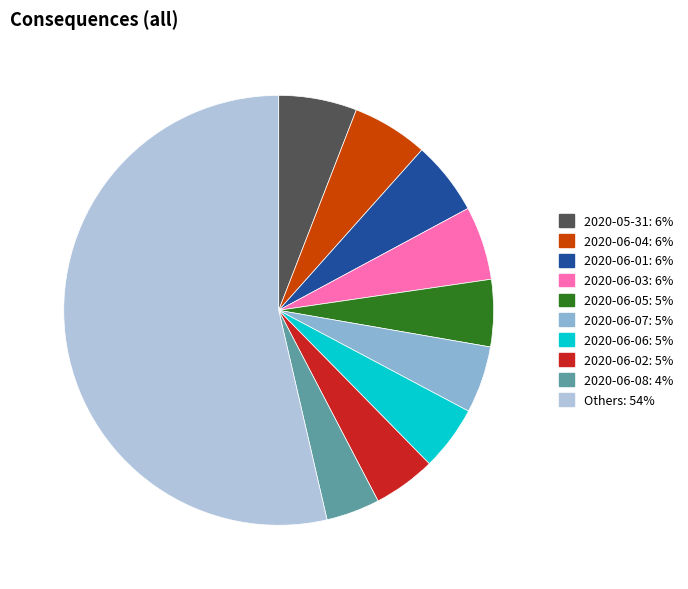

Count the number of slices in the pie.

10